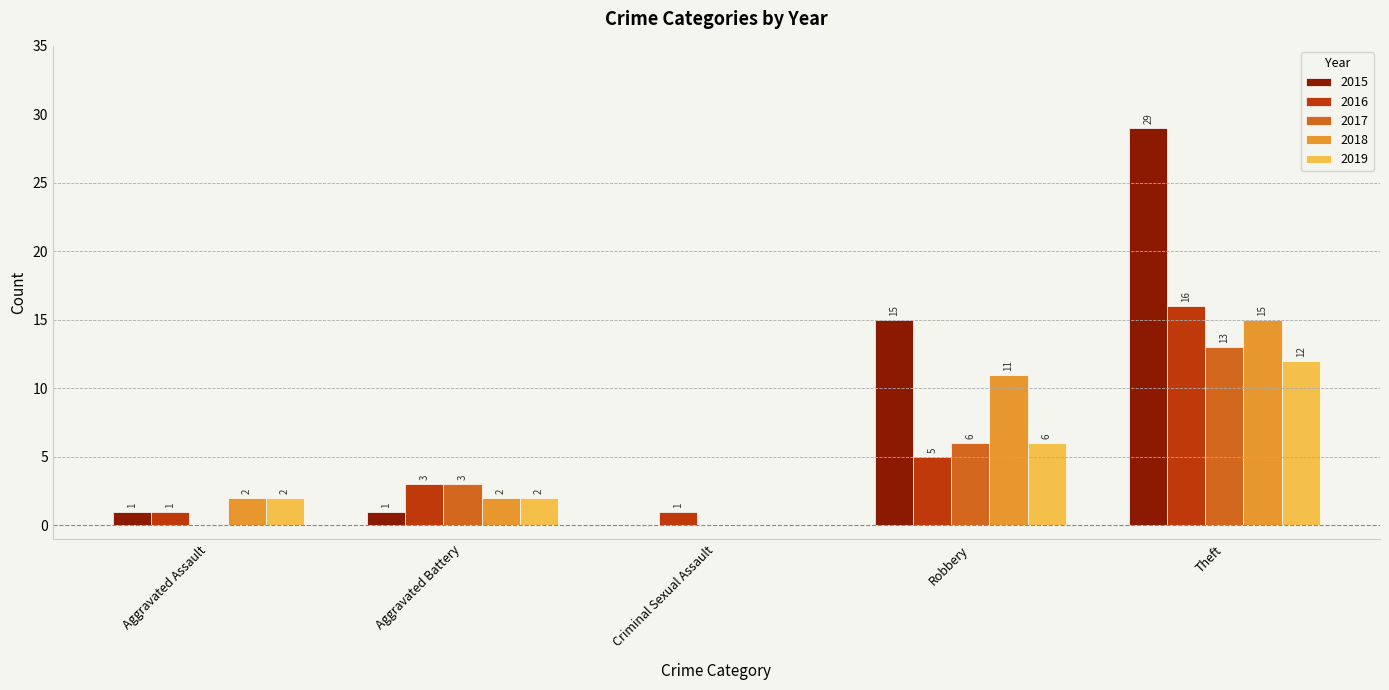

Which category has the highest value across all series?

Theft